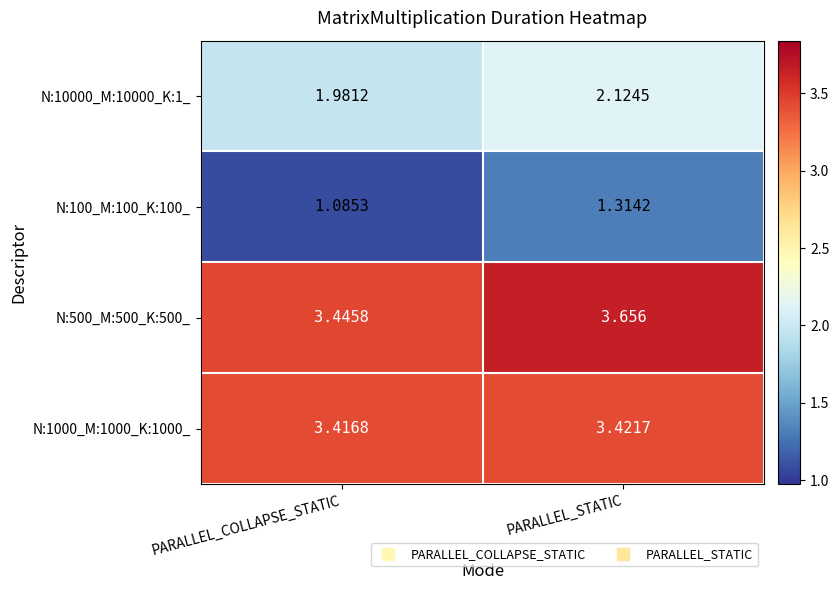

Which label corresponds to the smallest value in the chart?

PARALLEL_COLLAPSE_STATIC